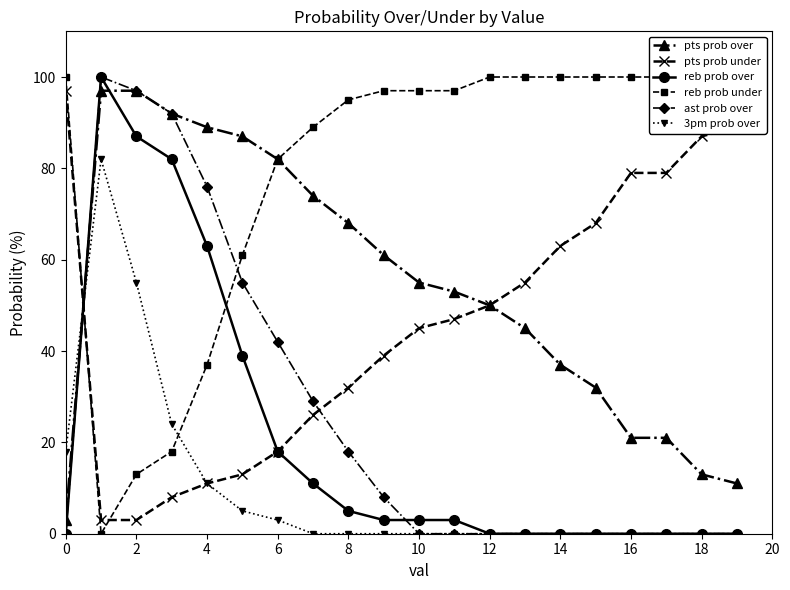

True or false: pts prob over has more than 0 interior local peaks.

False